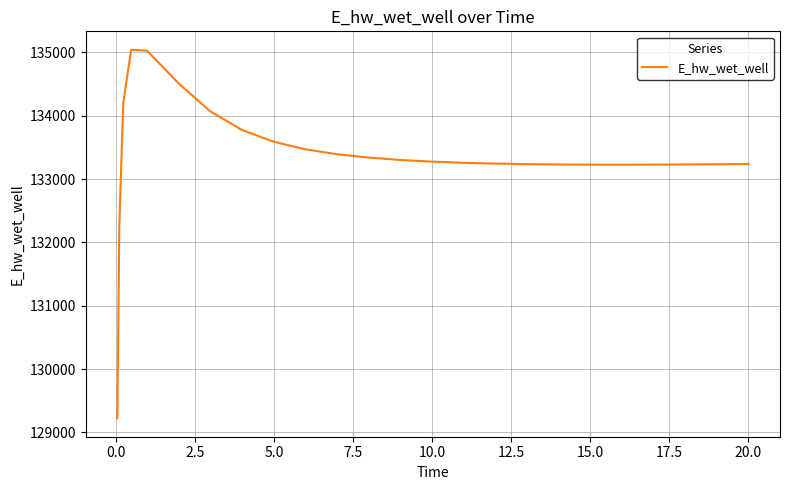

What is the maximum value shown in the chart?

135040.6